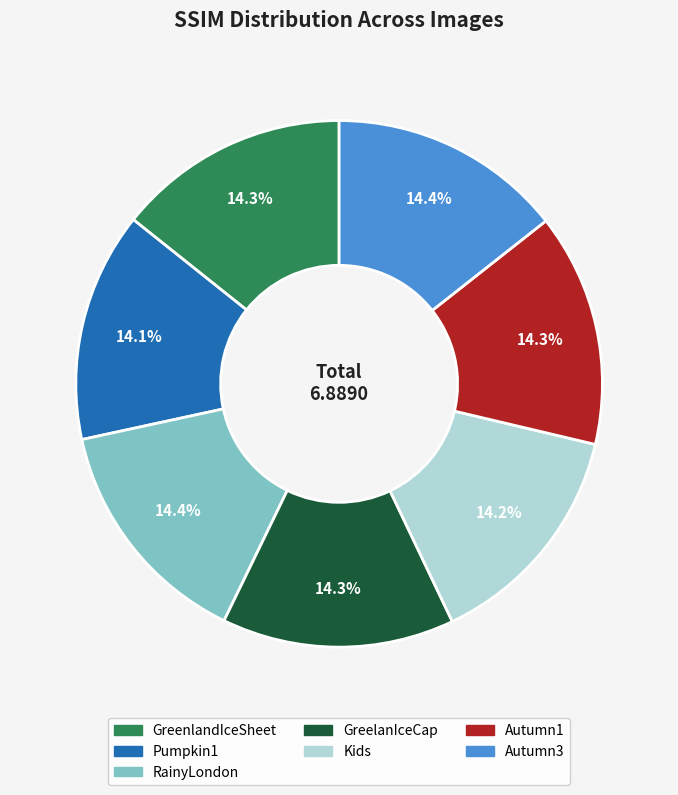

What percentage is the Kids slice, to the nearest percent?

14%